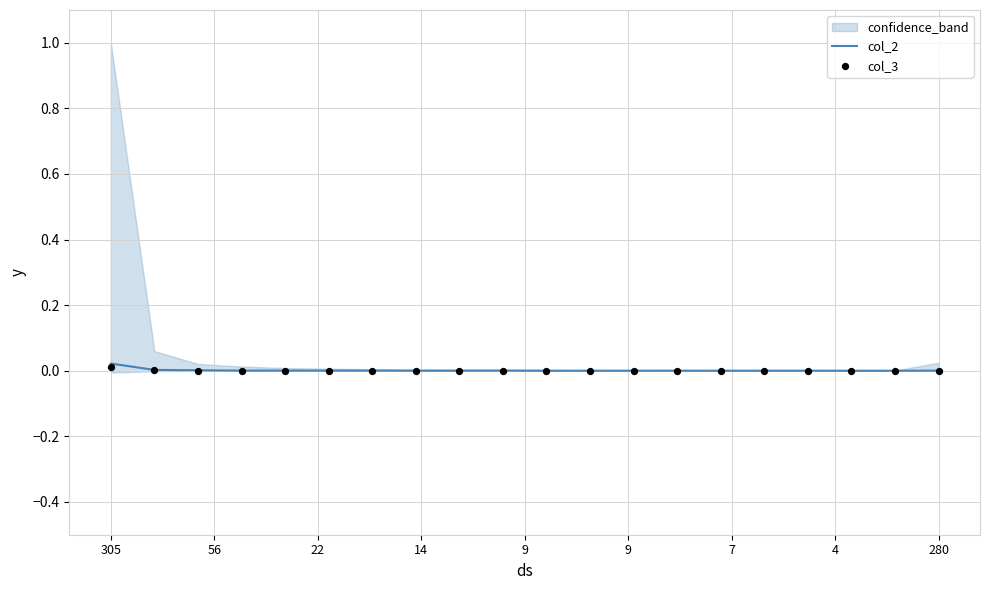

Which series has the largest Y range (max minus min)?

col_2